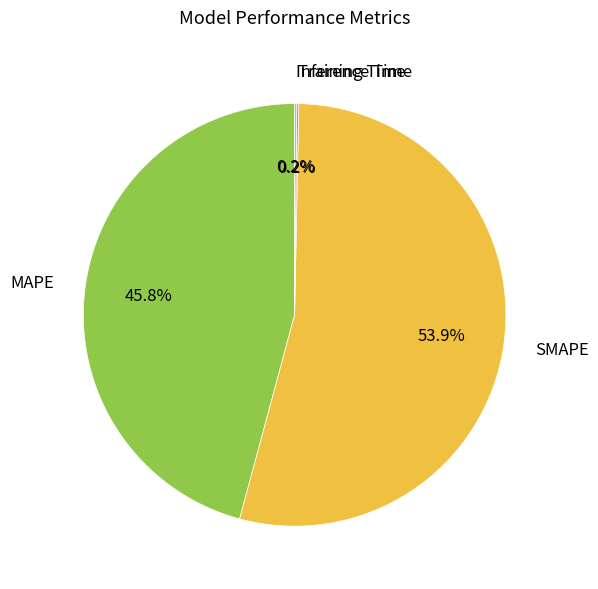

To the nearest percent, what is the difference between the largest and smallest slice percentages?

54%